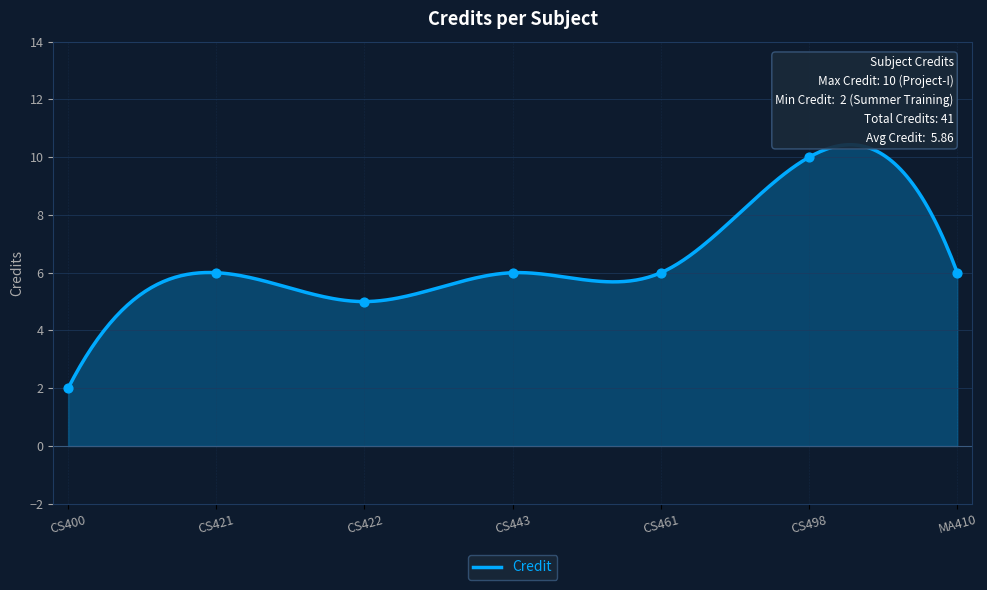

What is the ratio of the value at CS422 to the value at CS498?

0.5